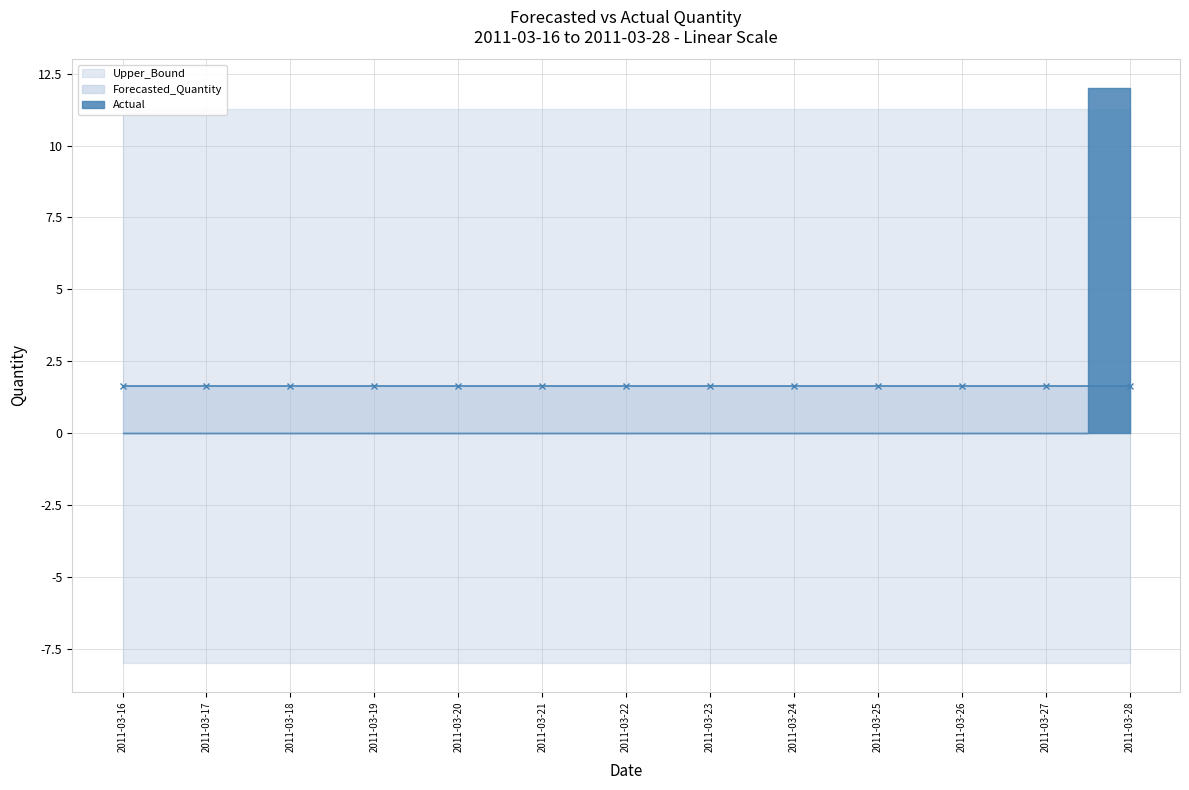

What is the total value across all series at 2011-03-16?

4.9